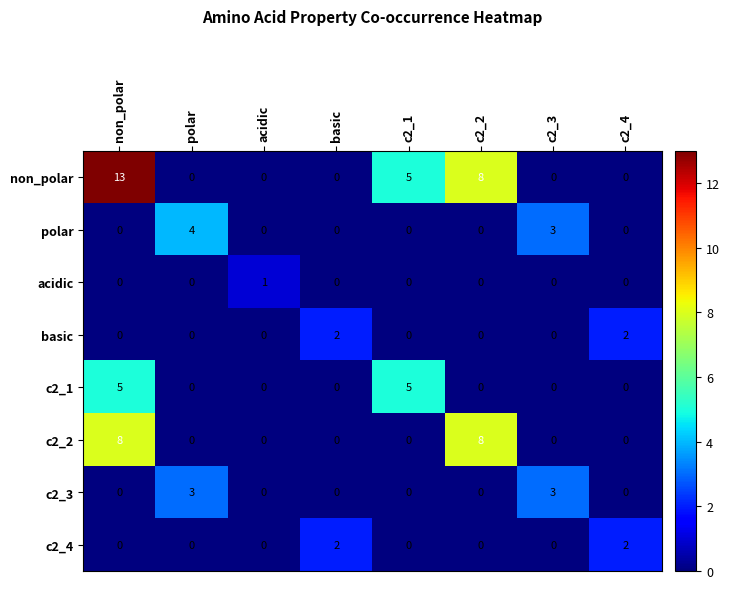

Count the basic values in the range 0 to 2.

8